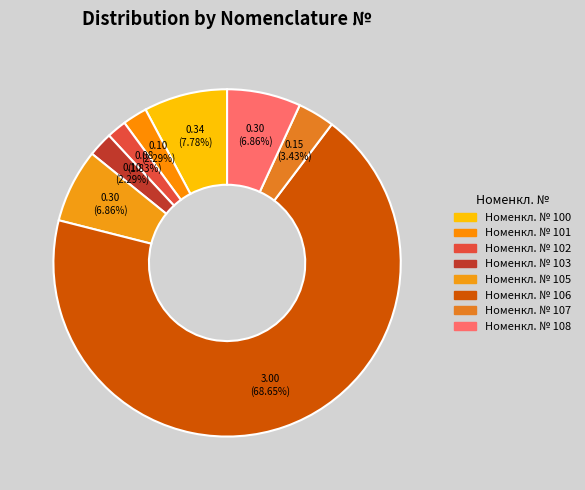

How many slices are in this pie chart?

8